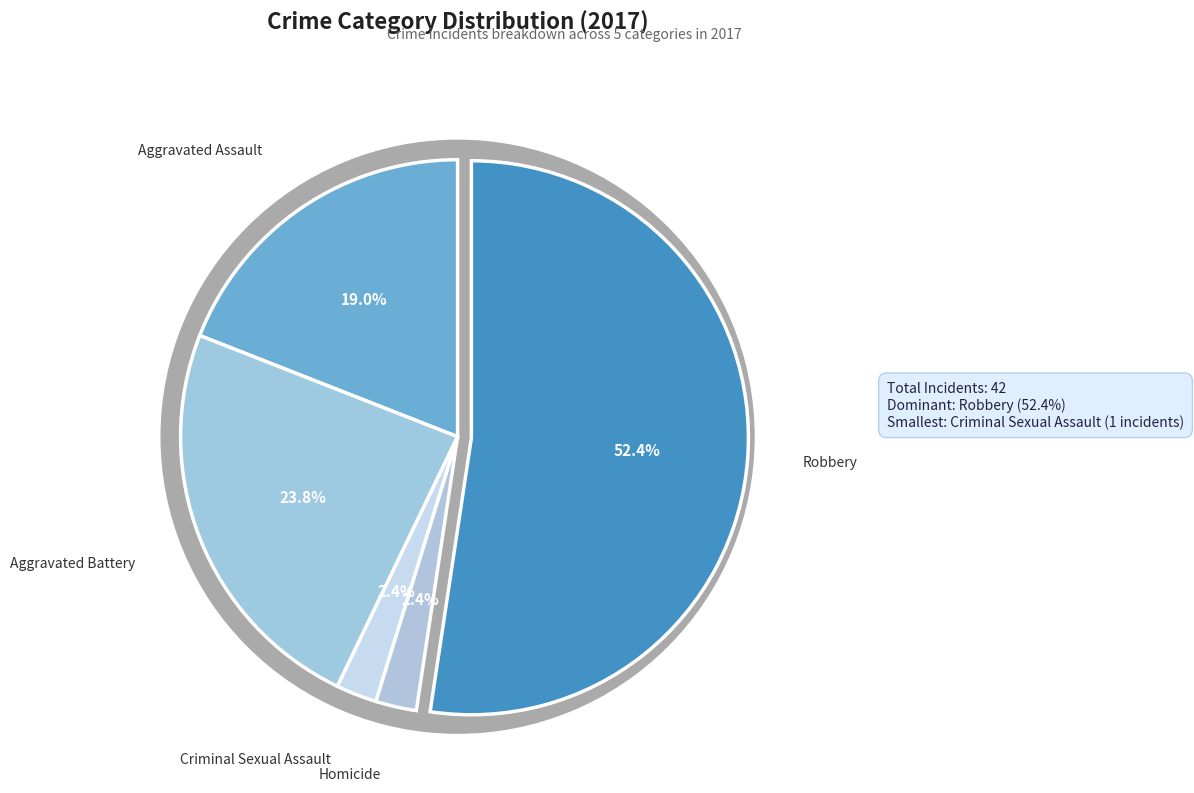

What percentage is the Aggravated Assault slice, to the nearest percent?

19%